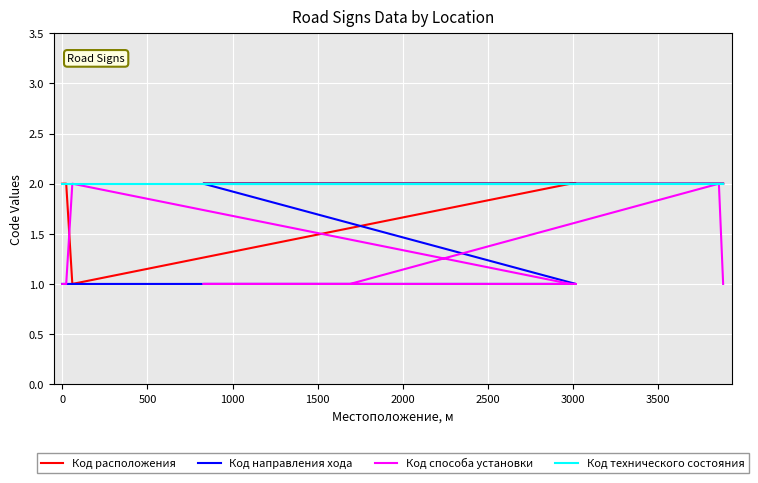

How many data points in Код расположения are less than 2?

1